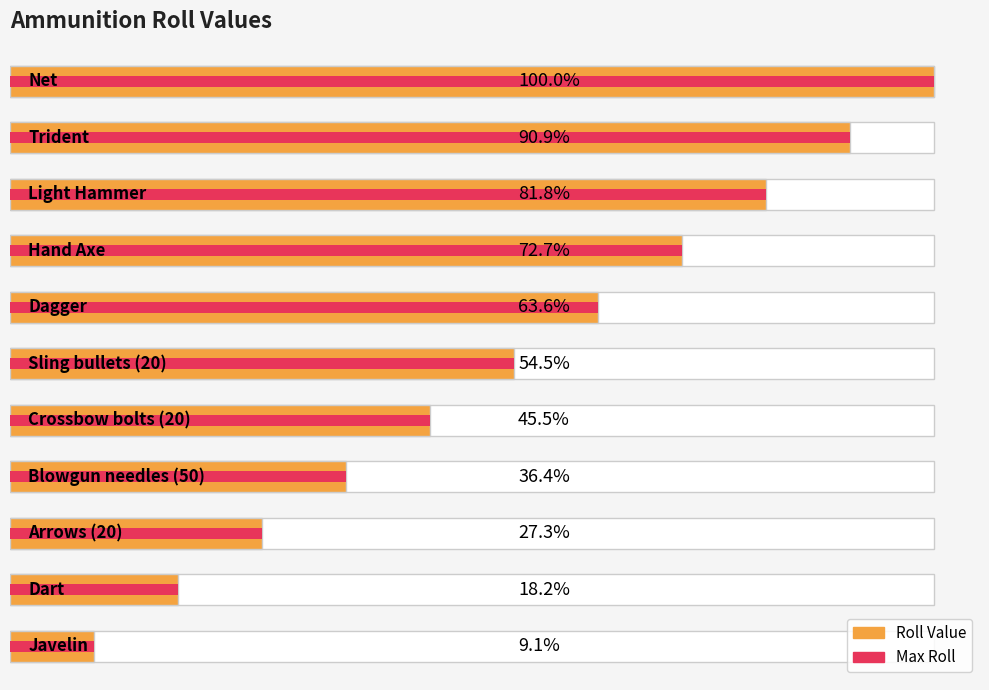

What is the minimum value for Roll (Max)?

1